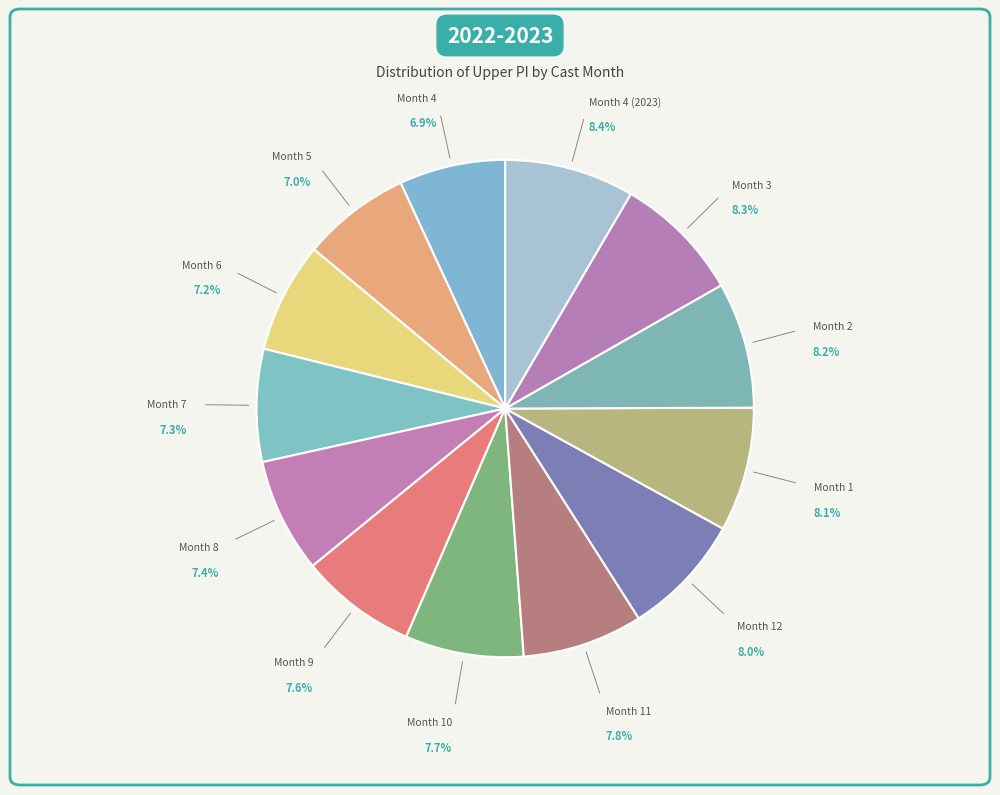

Between Month 6 and Month 3, which is larger?

Month 3